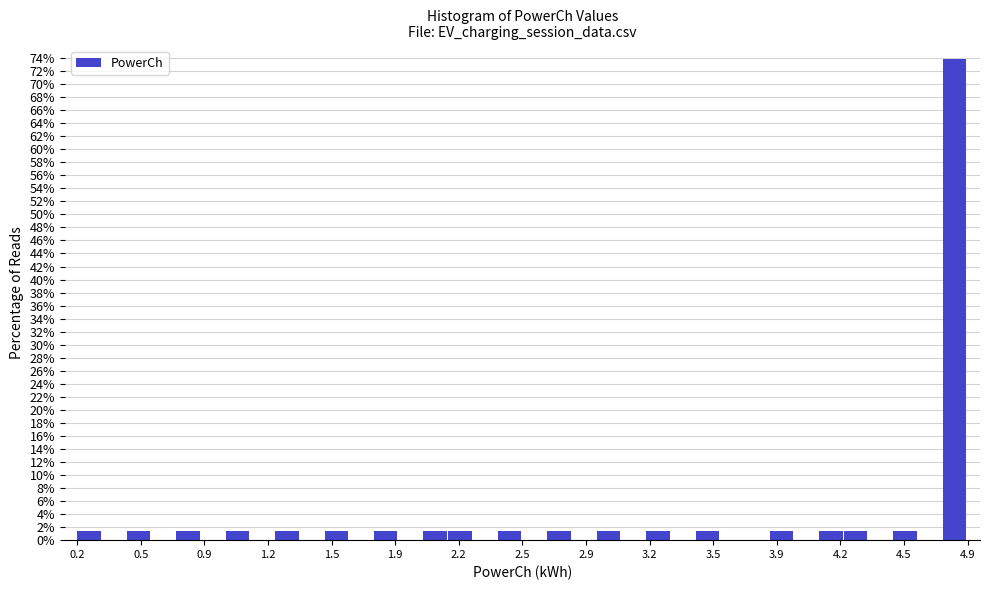

Read against the x-axis, roughly where is the centre of the tallest bar?

4.80